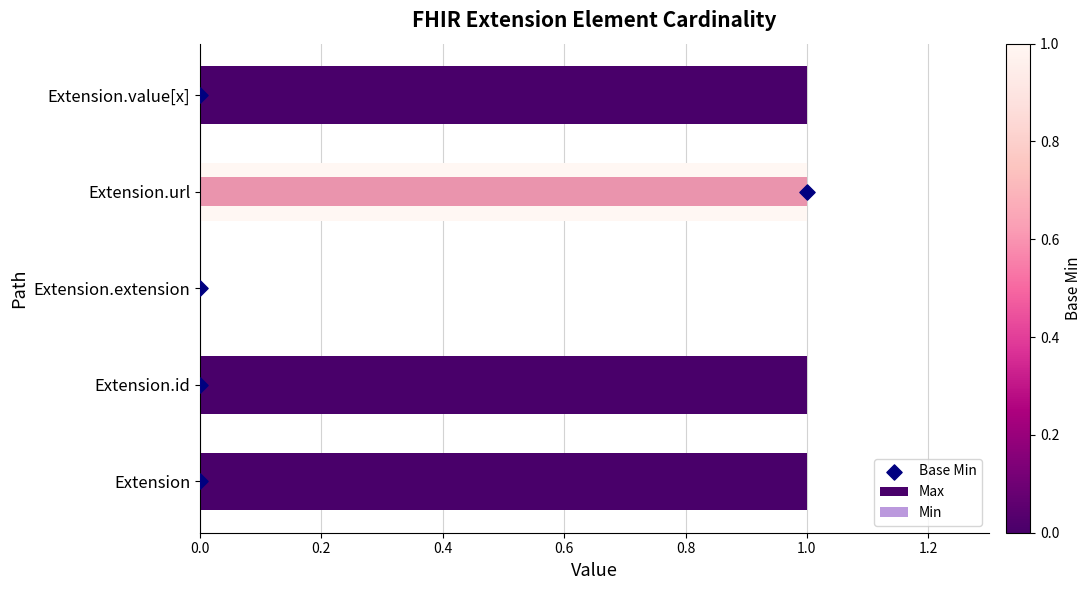

What is the total value across all series at 0.2?

2